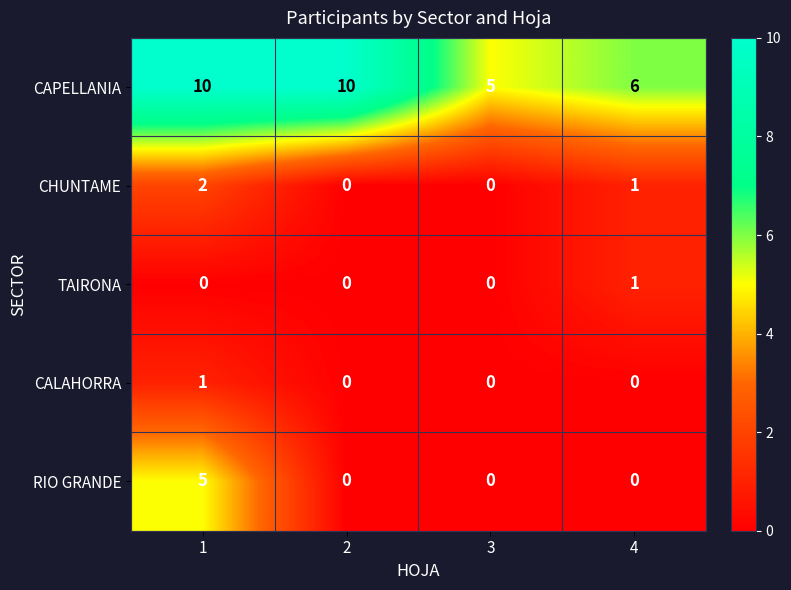

What is the total value across all series at 2?

10